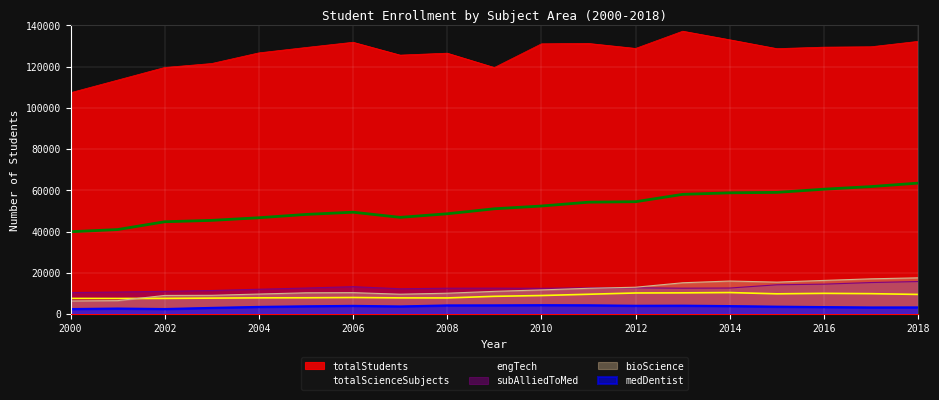

Reading left to right, what are all the values shown in this chart?

totalStudents: 107300	113405	119535	121465	126620	129230	131765	125540	126475	119515	131005	131185	128780	137135	132965	128675	129395	129585	132205
medDentist: 2400	2660	2420	2975	3450	3745	3960	3675	4180	4205	4295	4235	4005	4055	3850	3565	3370	3180	3210
subAlliedToMed: 10375	10655	10995	11385	12005	12585	13250	12235	12500	12535	12450	12710	12700	12515	12600	14170	14480	15255	15750
bioScience: 6330	6485	9005	9065	9680	10285	10360	9610	10085	10985	11690	12470	12990	15150	15990	15465	16285	17060	17545
engTech: 7560	7525	7580	7705	7835	7875	8000	7820	7795	8570	8960	9575	10195	10260	10400	9785	10015	9865	9490
totalScienceSubjects: 39890	40945	44730	45400	46675	48280	49360	46860	48600	51025	52360	54220	54450	58015	58755	58970	60520	61785	63475